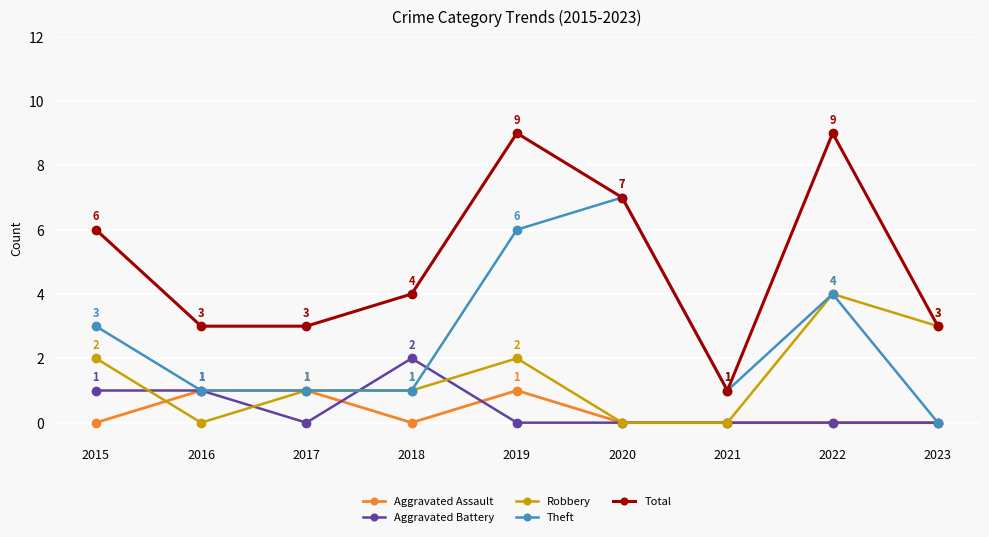

At how many categories does at least one series exceed 2?

8